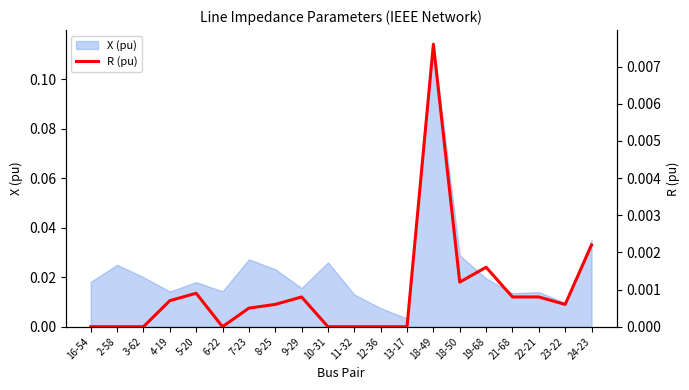

List the labels in order of value, largest first.

18-49, 24-23, 19-68, 18-50, 5-20, 9-29, 21-68, 22-21, 4-19, 8-25, 23-22, 7-23, 16-54, 2-58, 3-62, 6-22, 10-31, 11-32, 12-36, 13-17